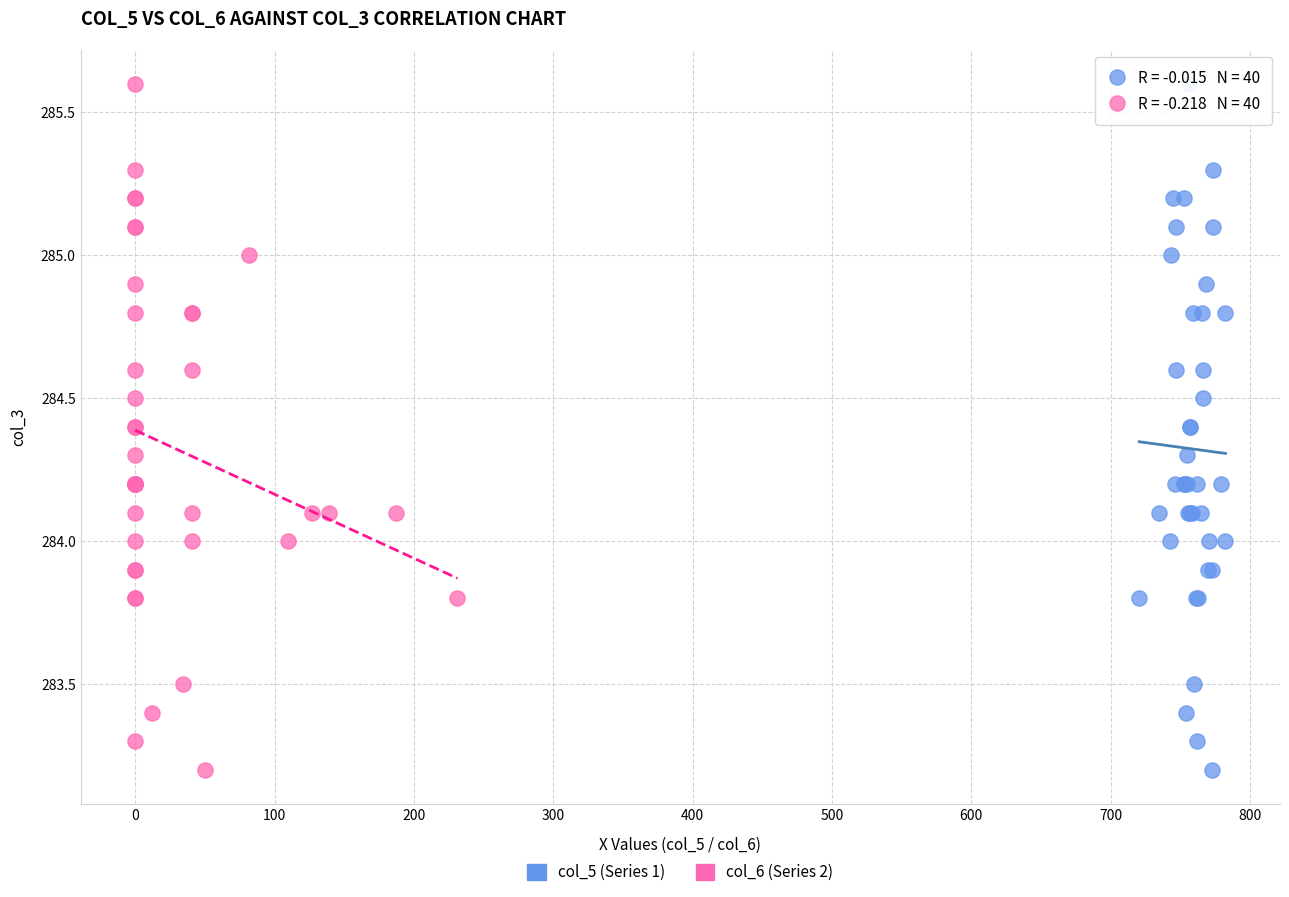

What are all the series names shown in the legend?

col_5 (Series 1), col_6 (Series 2)